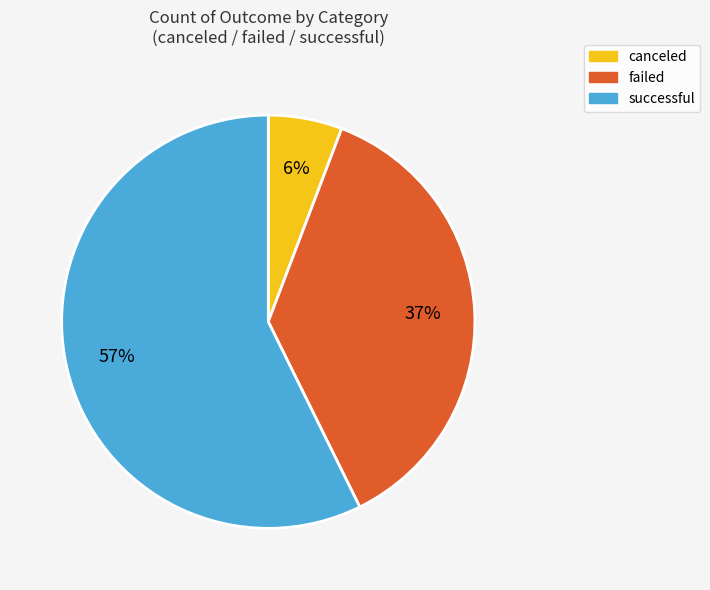

Is there any slice that represents more than half of the pie?

Yes